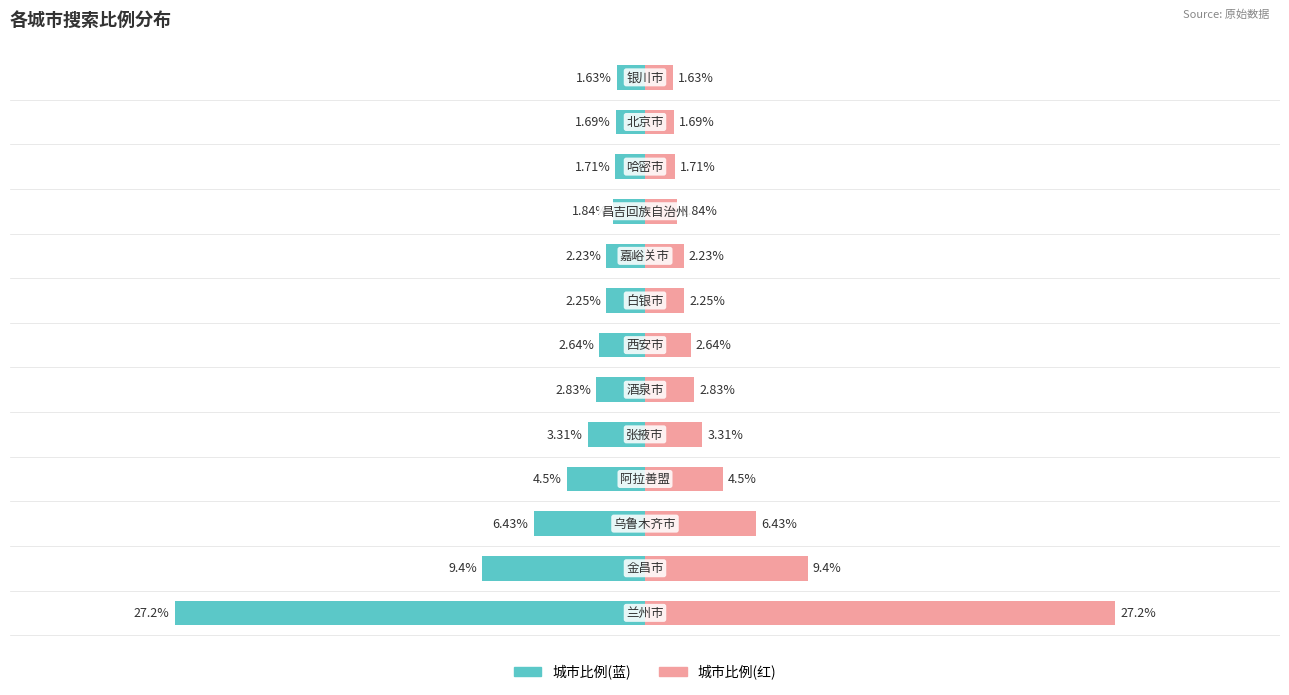

The value of 城市比例(左) at 9 is 1.0. True or false?

False